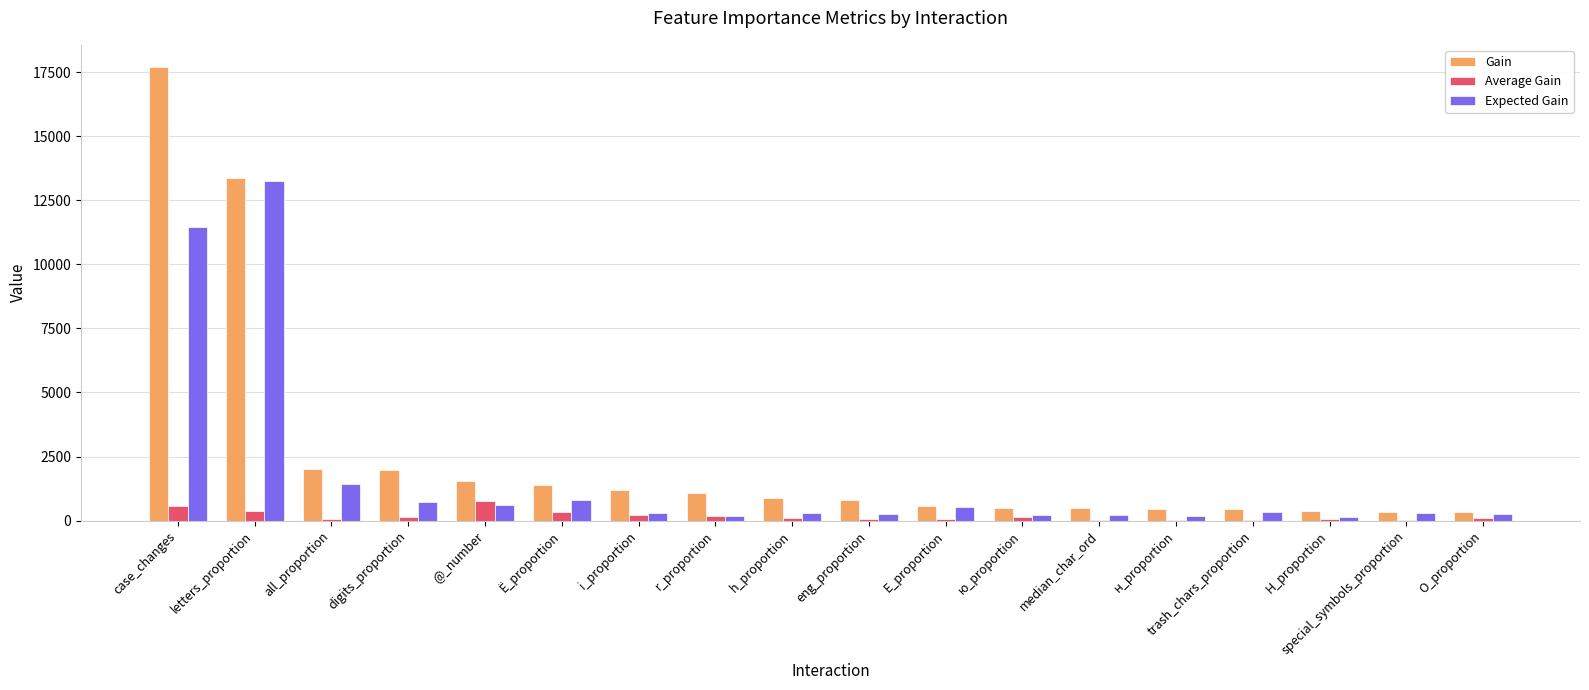

Which series has the largest total across all categories?

Gain